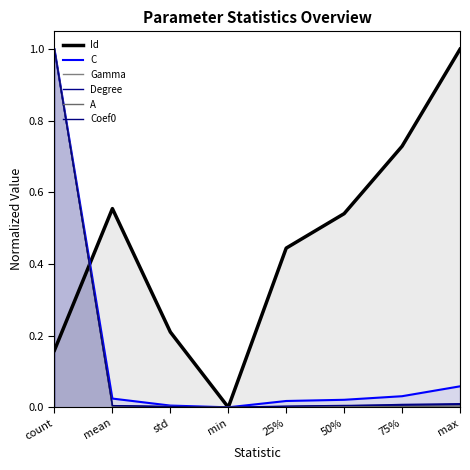

What is the average value of the Coef0 series?

0.1